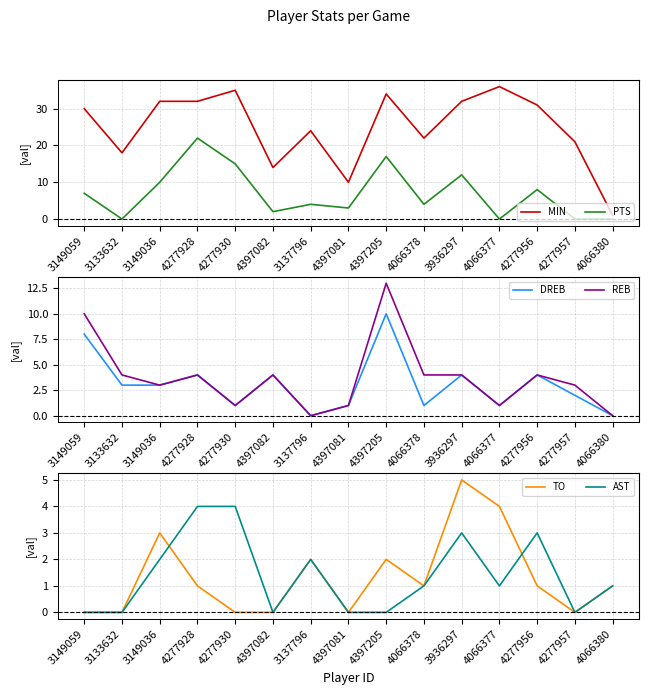

True or false: TO and MIN intersect in this chart.

False